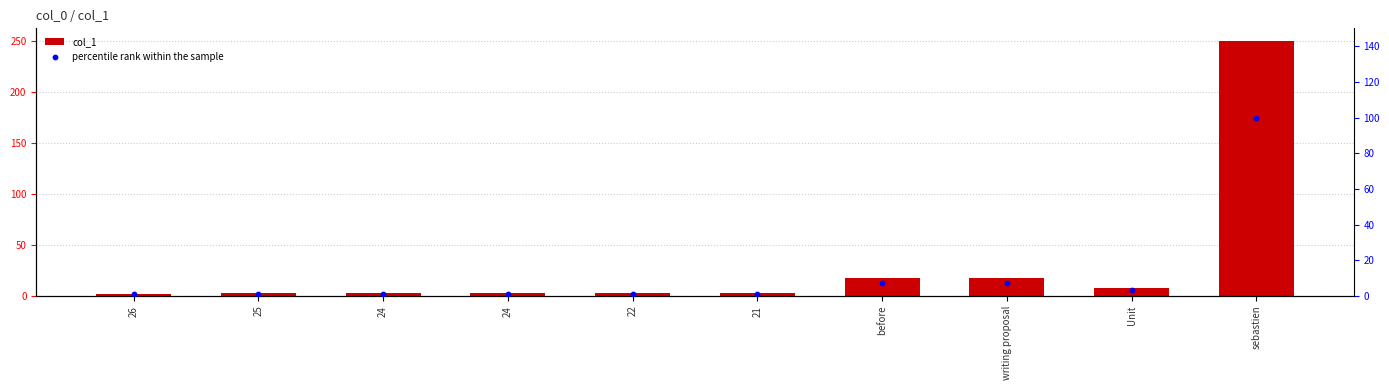

Which series has the largest Y range (max minus min)?

col_1